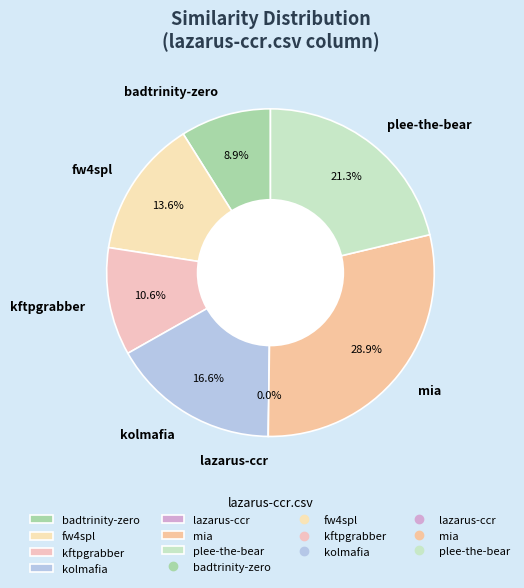

How many slices are in this pie chart?

7